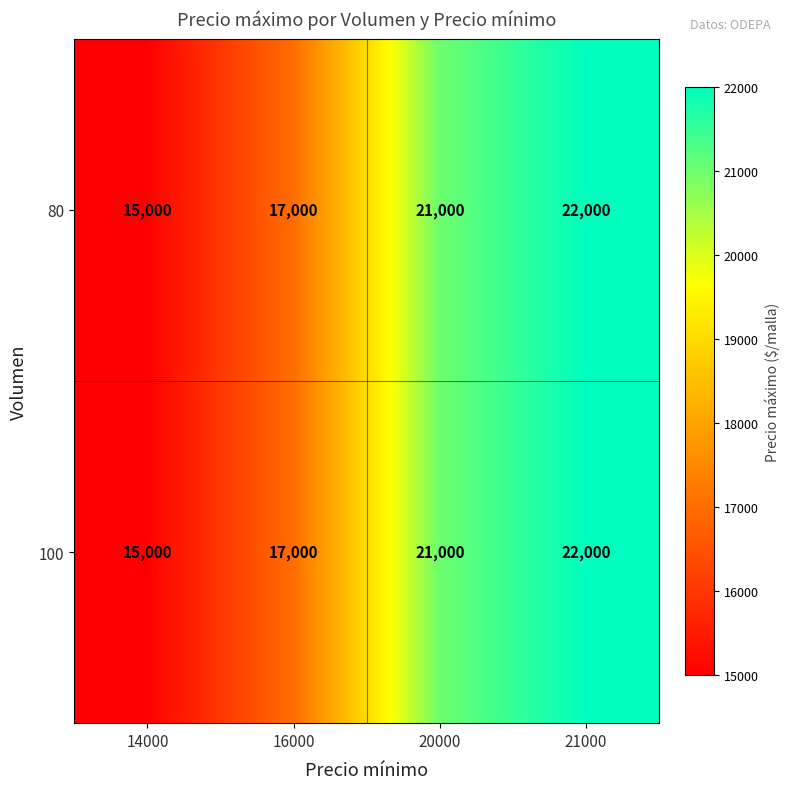

Is the value of 100 at 14000 greater than the value of 80 at 21000?

No